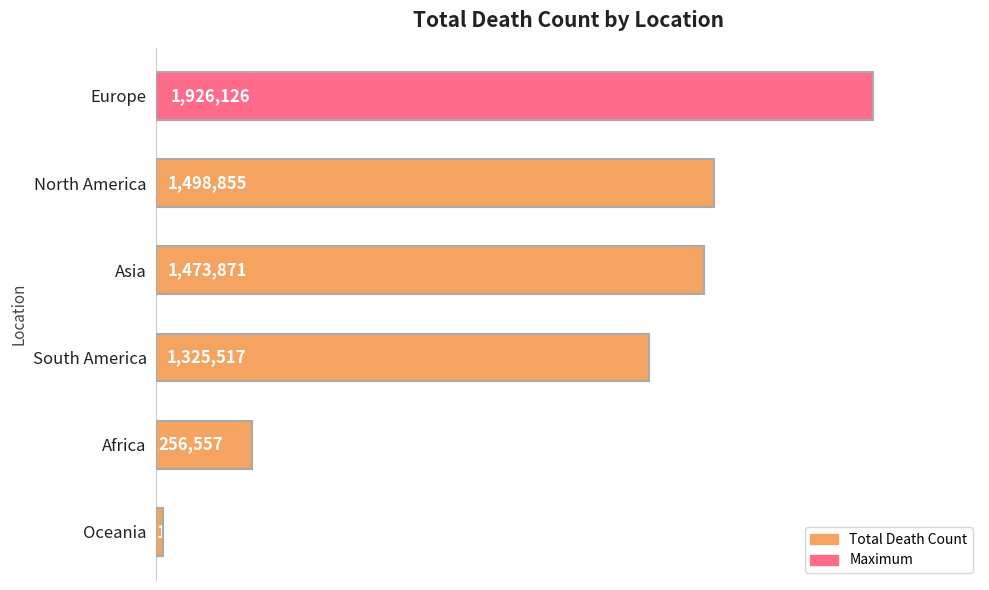

Where is the data nearest to the value 972446?

South America